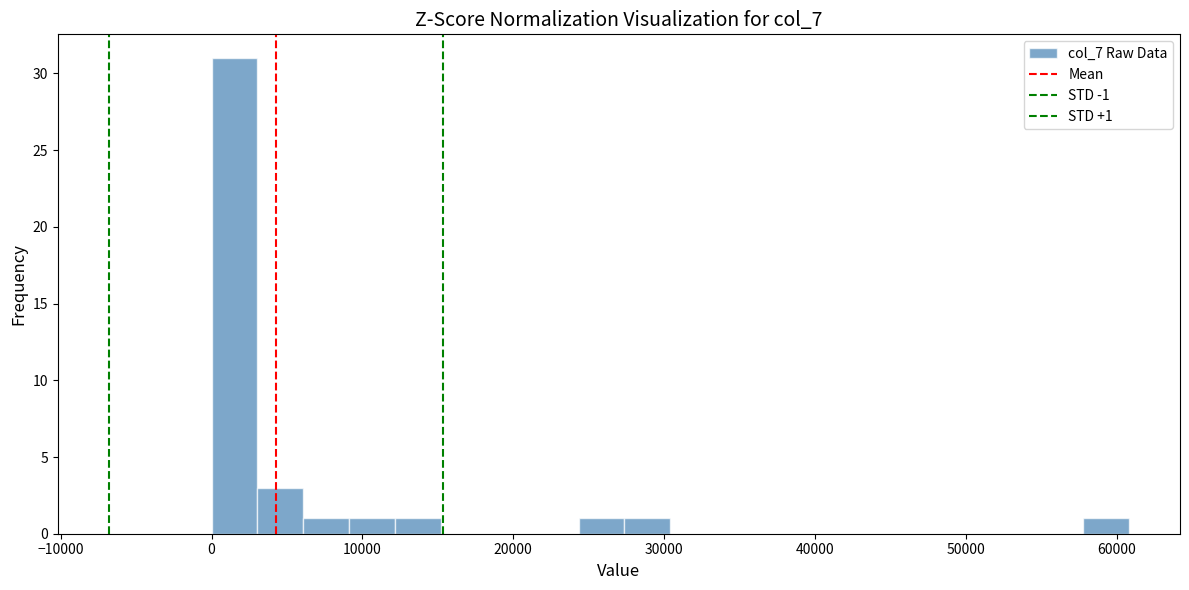

Around what value on the x-axis is the tallest bar? Give the approximate position of its centre, as read against the axis.

2000